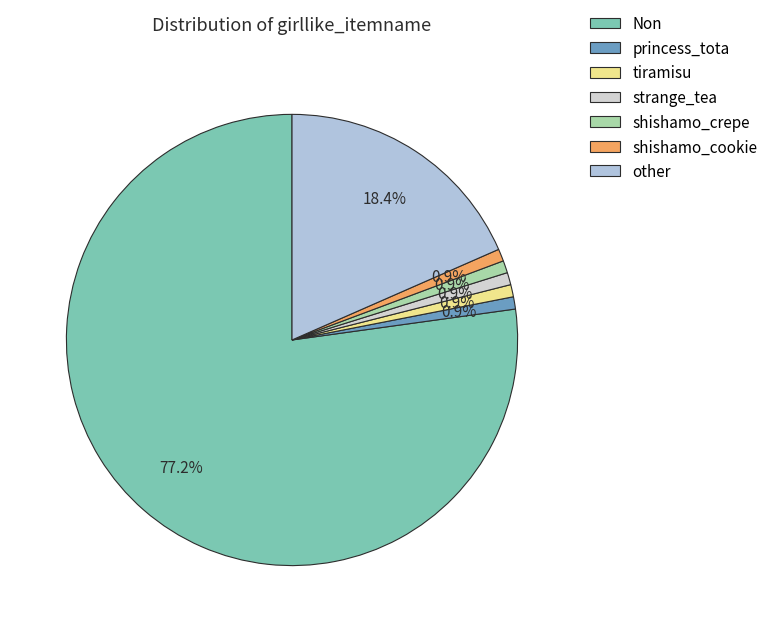

Count the number of slices in the pie.

7